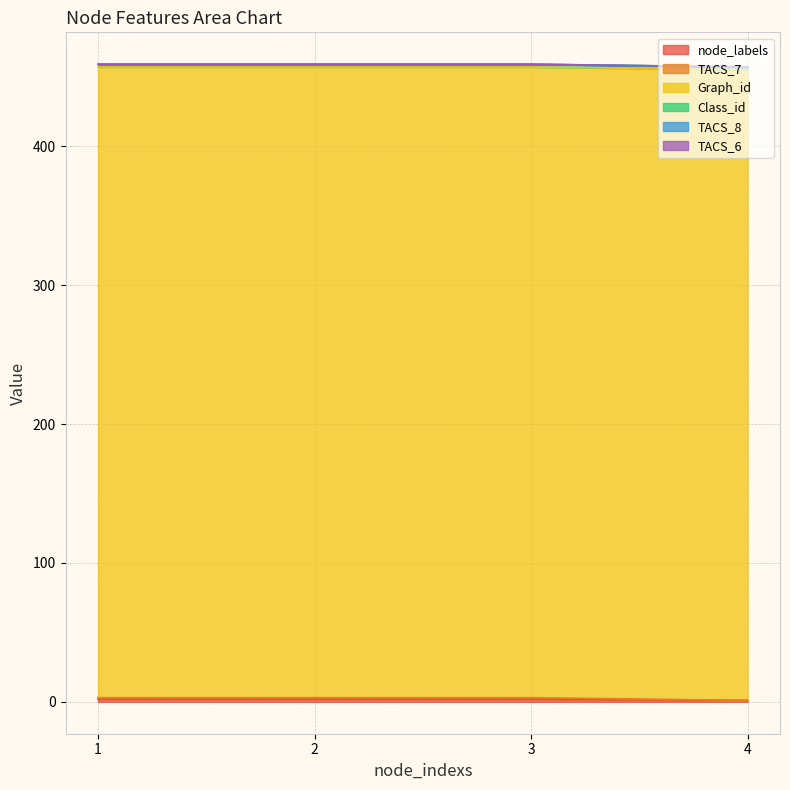

The value of node_labels at 1 is 1. True or false?

False